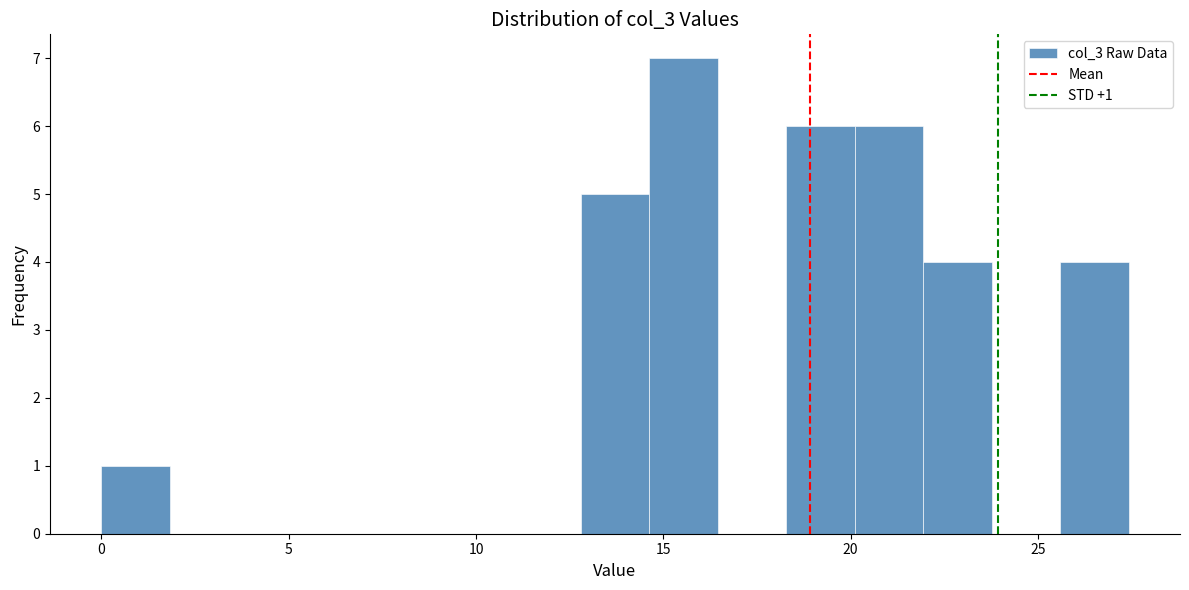

Read against the x-axis, roughly where is the centre of the tallest bar?

15.5